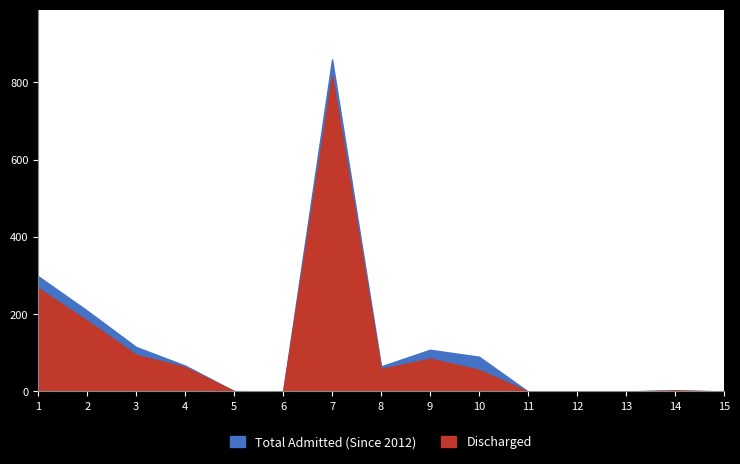

The value of Discharged at 12 is 0. True or false?

True